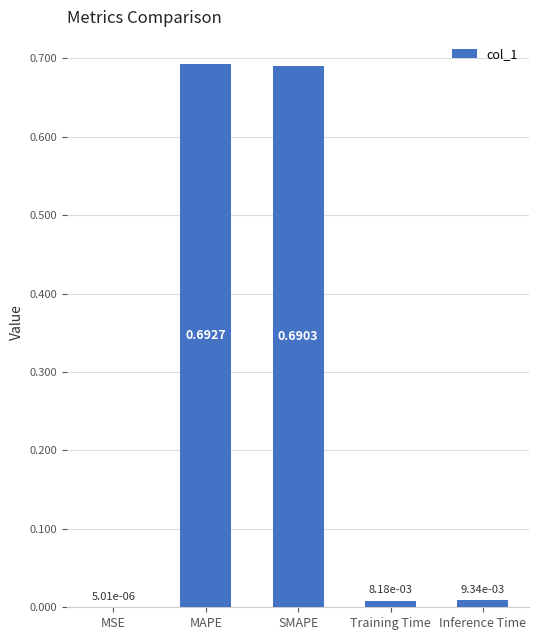

How many categories are shown in the chart?

5